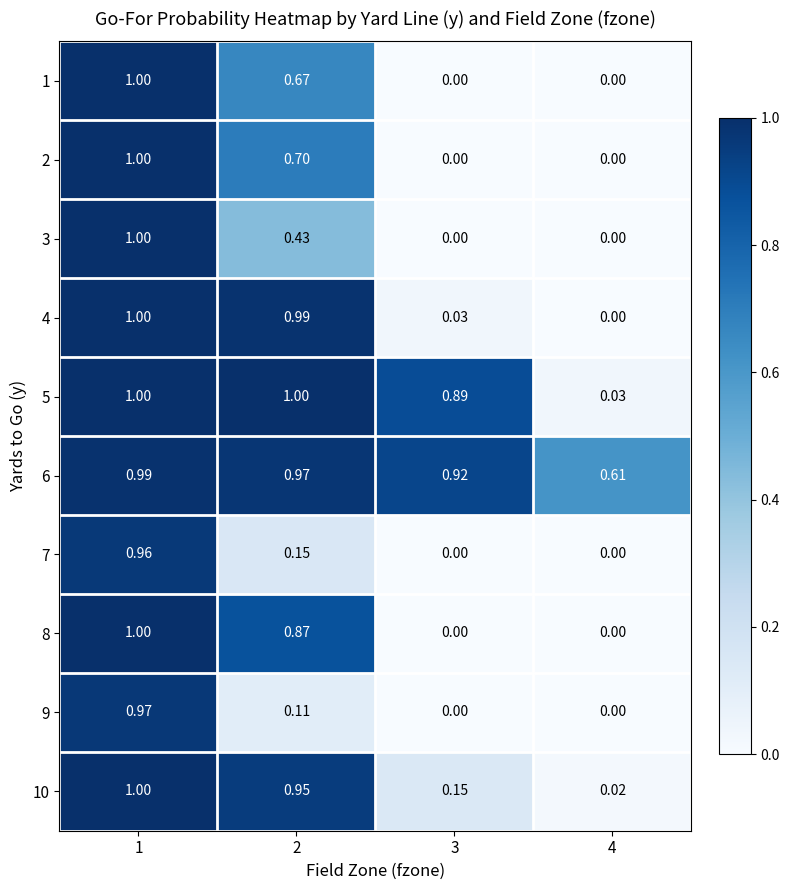

Reading left to right, what are all the values shown in this chart?

1: 1=1.0	2=0.7	3=0.0	4=0.0
2: 1=1.0	2=0.7	3=0.0	4=0.0
3: 1=1.0	2=0.4	3=0.0	4=0.0
4: 1=1.0	2=1.0	3=0.0	4=0.0
5: 1=1.0	2=1.0	3=0.9	4=0.0
6: 1=1.0	2=1.0	3=0.9	4=0.6
7: 1=1.0	2=0.1	3=0.0	4=0.0
8: 1=1.0	2=0.9	3=0.0	4=0.0
9: 1=1.0	2=0.1	3=0.0	4=0.0
10: 1=1.0	2=0.9	3=0.1	4=0.0